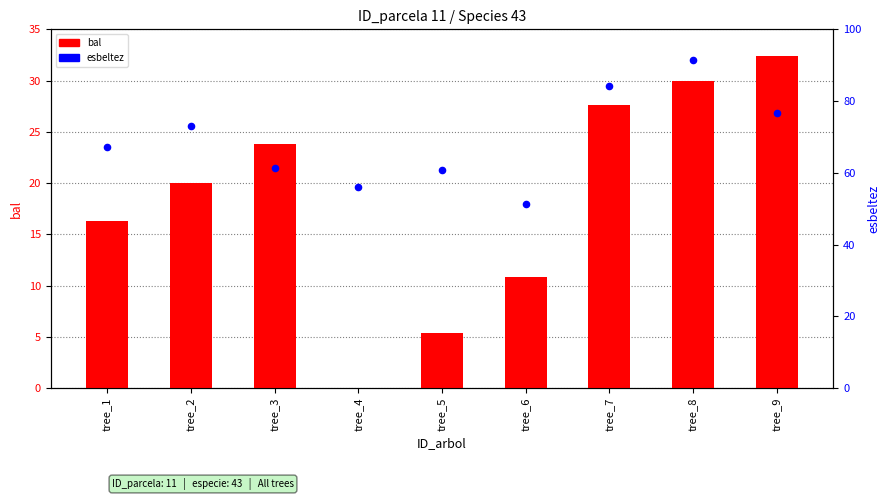

What are all the series names shown in the legend?

bal, esbeltez